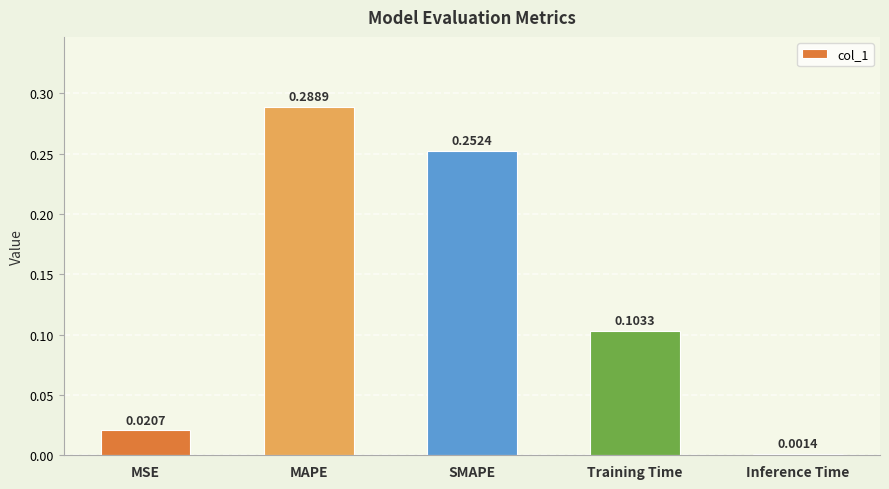

List the labels in order of value, smallest first.

Inference Time, MSE, Training Time, SMAPE, MAPE